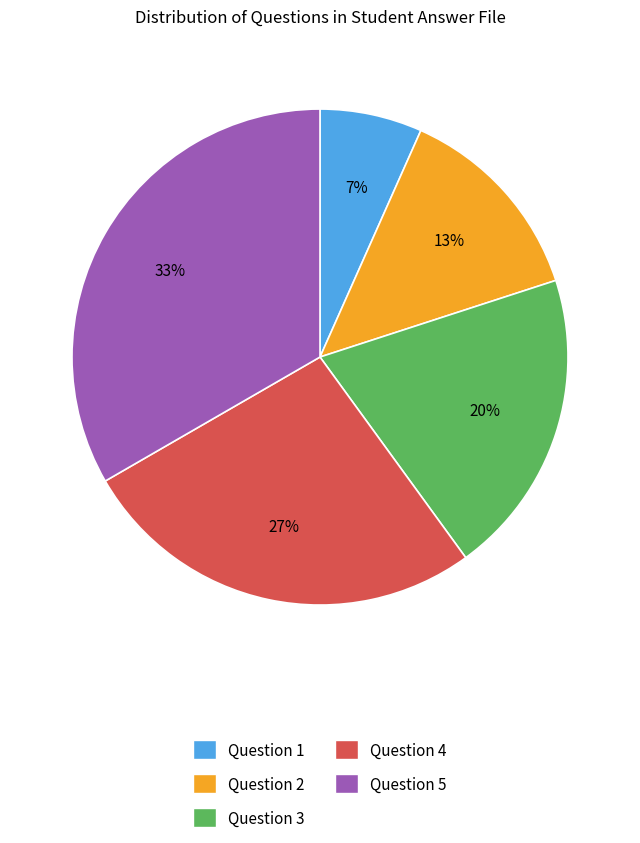

What percentage is the Question 4 slice, to the nearest percent?

27%